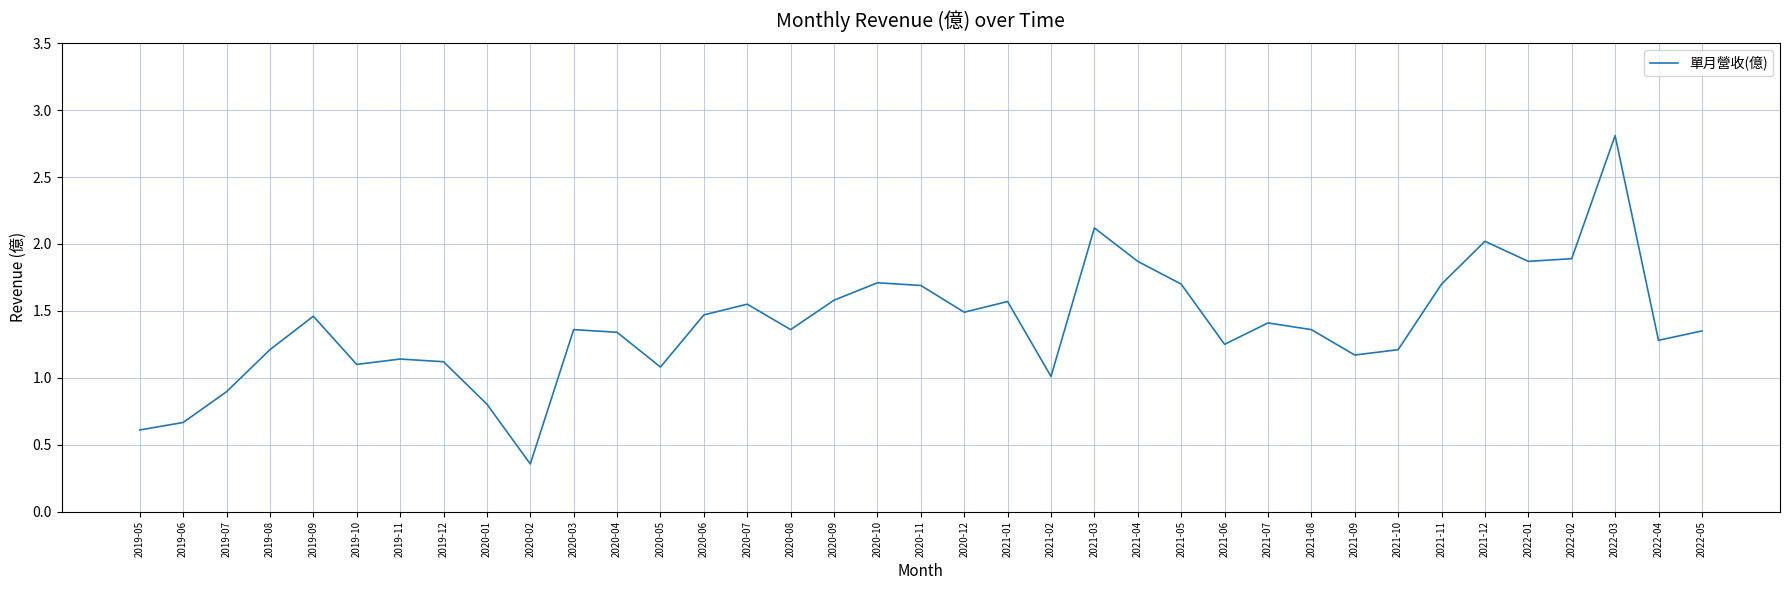

Which category has the lowest value across all series?

2020-02